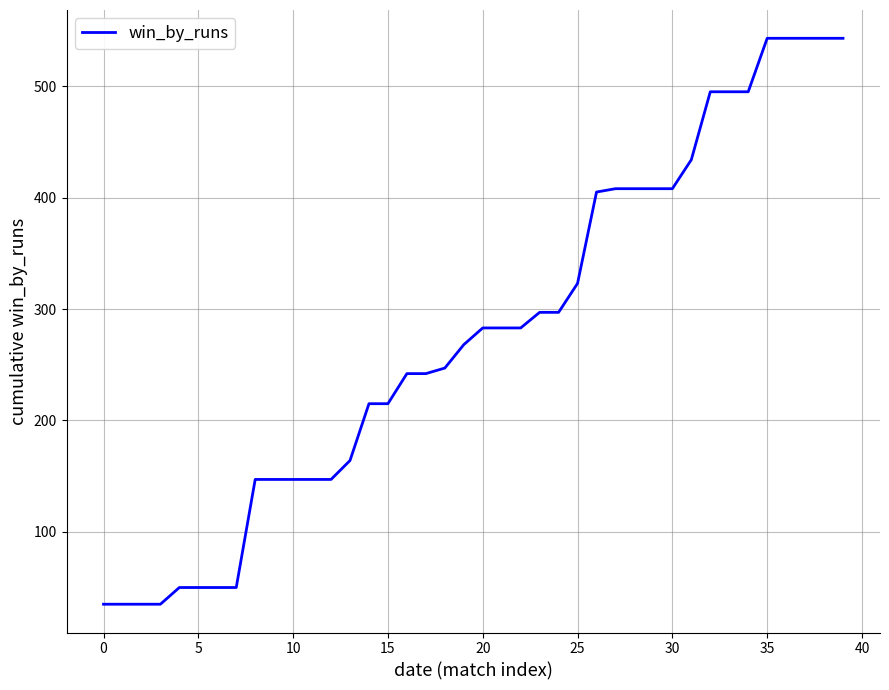

What is the average value?

278